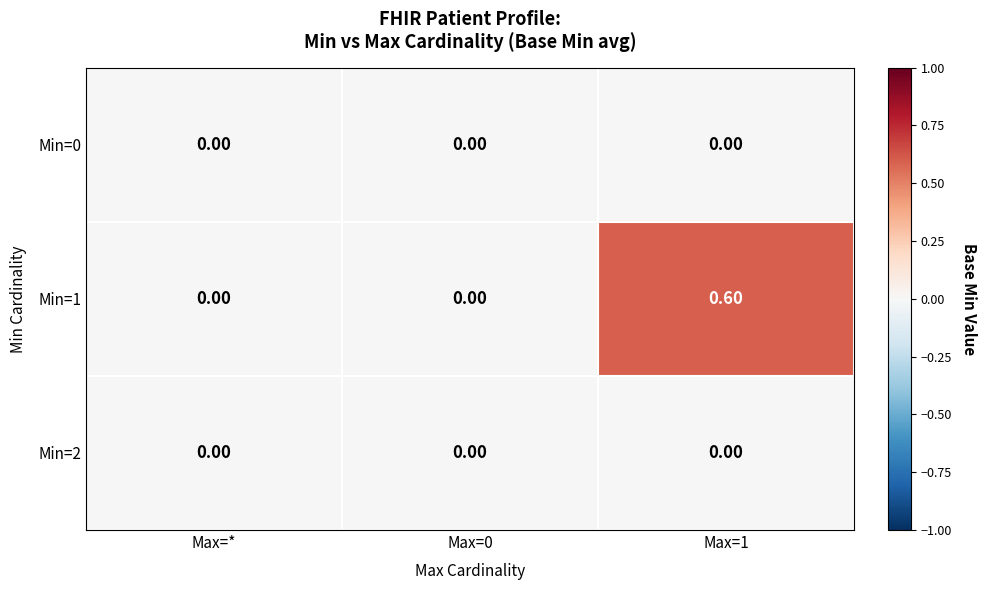

What is the spread (max minus min) of values at Max=1?

0.6